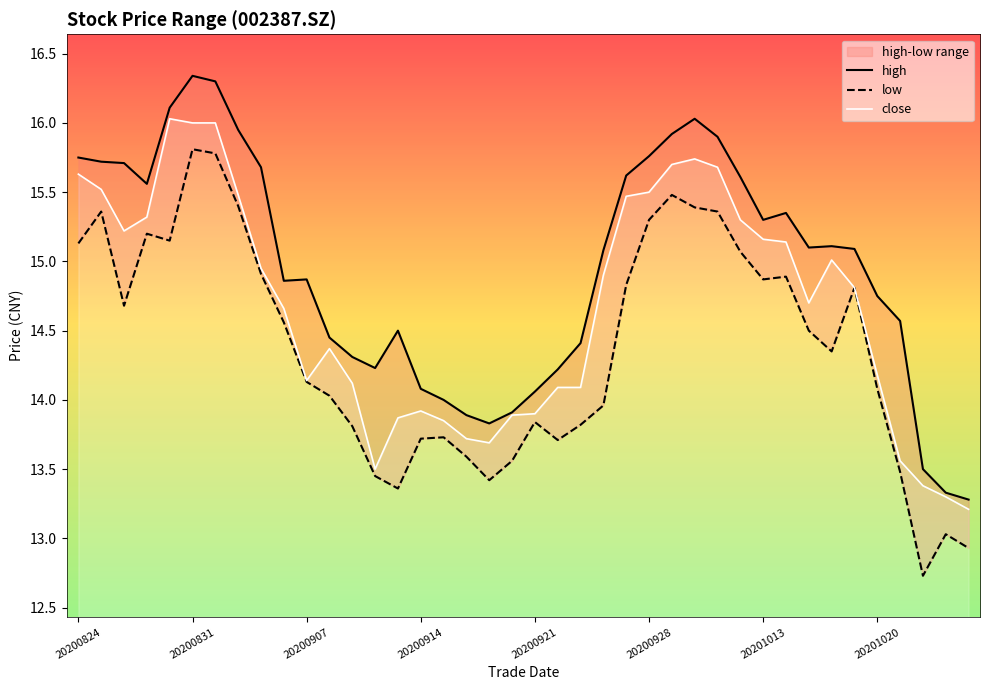

Which has a higher value, 16 or 24?

24